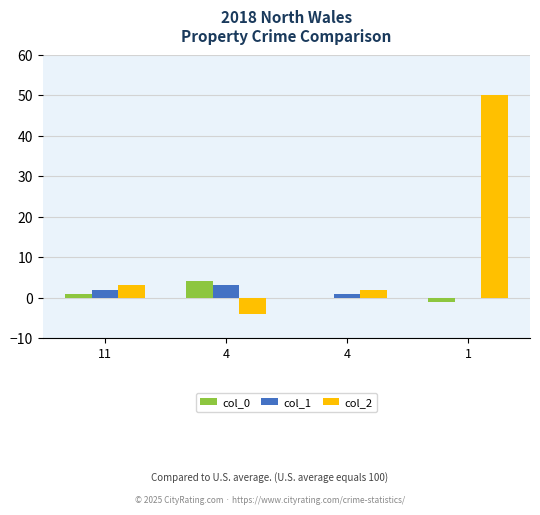

The col_0 series shows -1 at 1. True or false?

True